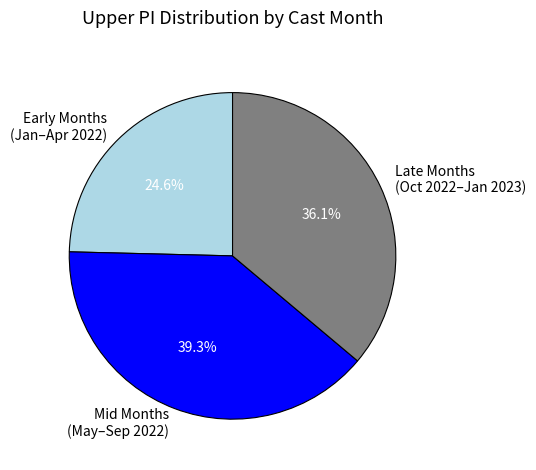

Do Late Months (Oct 2022–Jan 2023) and Early Months (Jan–Apr 2022) together represent more than half of the pie?

Yes